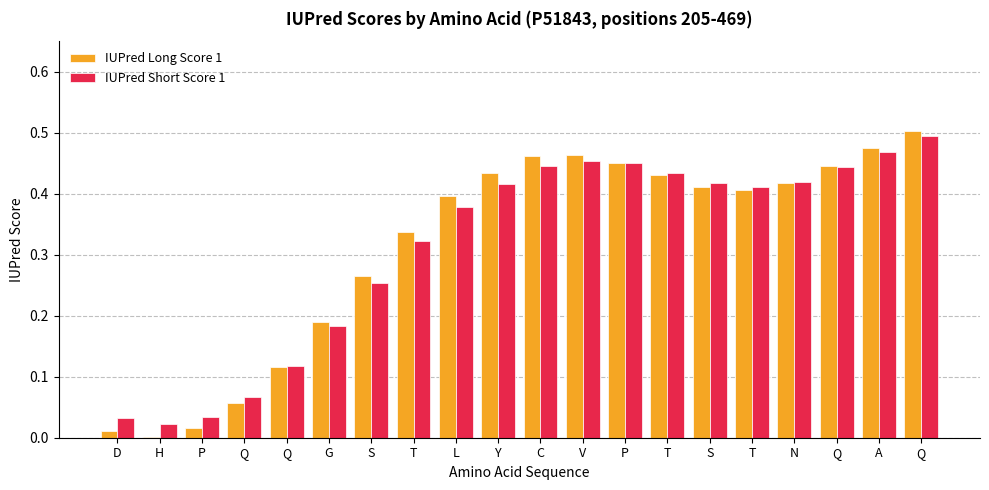

What is the value of the IUPred Short Score 1 bar at the 12th from the left?

0.5